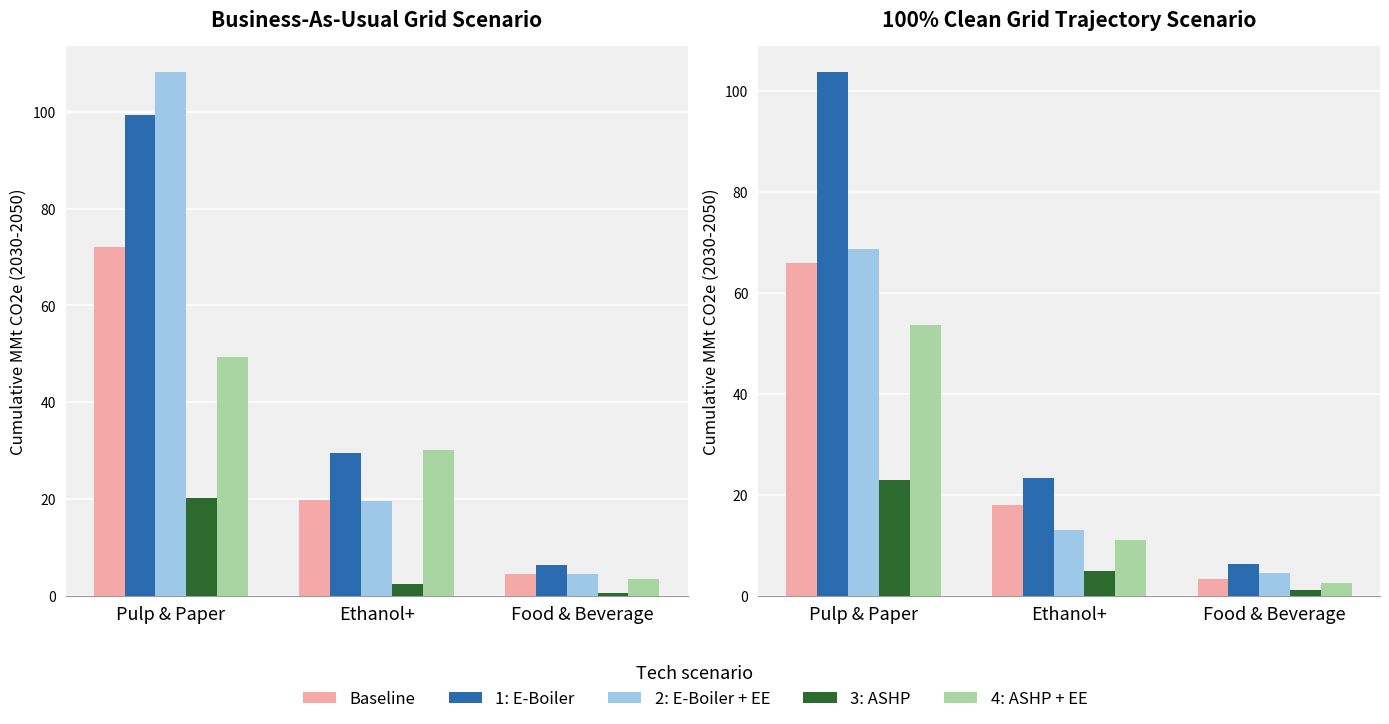

What is the label of the 3rd bar from the left?

Food & Beverage